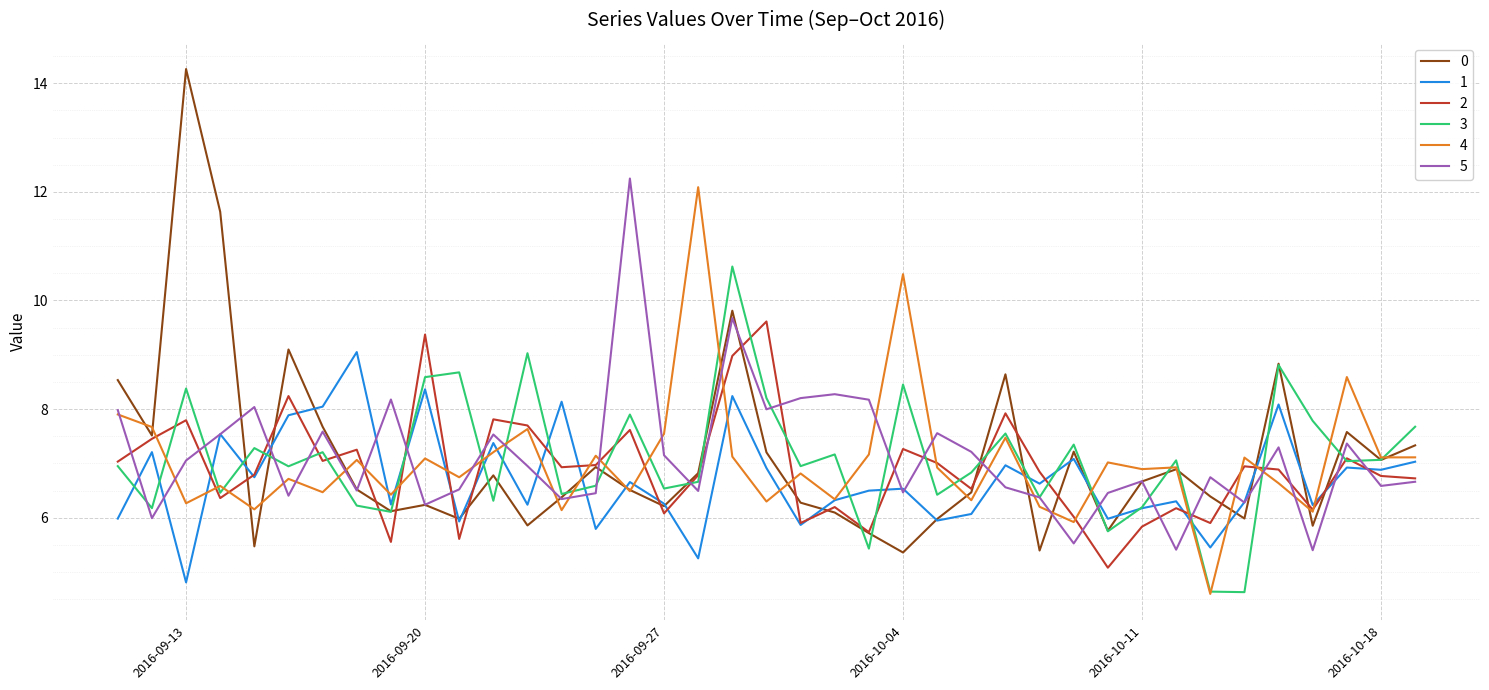

What is the difference between the maximum and second lowest values in the 3 series?

6.0